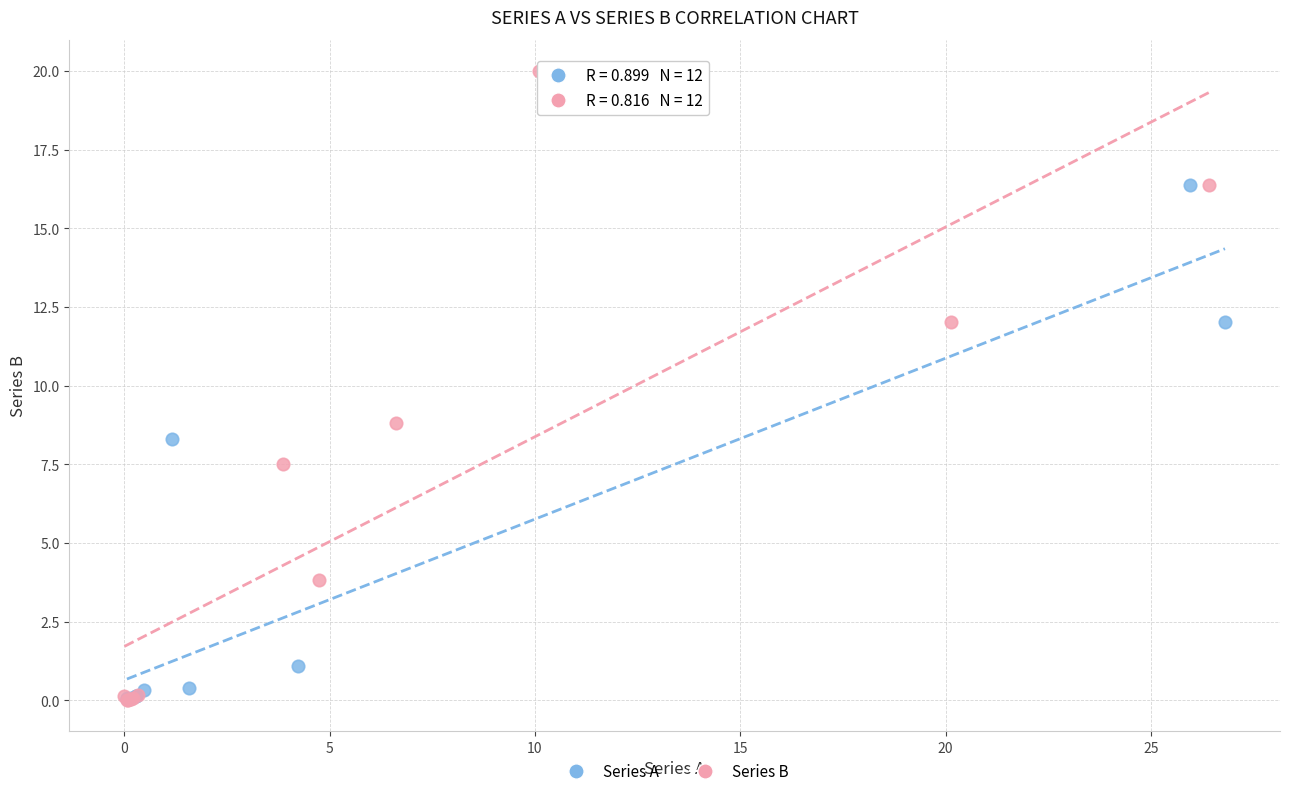

Which series has the widest spread of Y values?

Series B